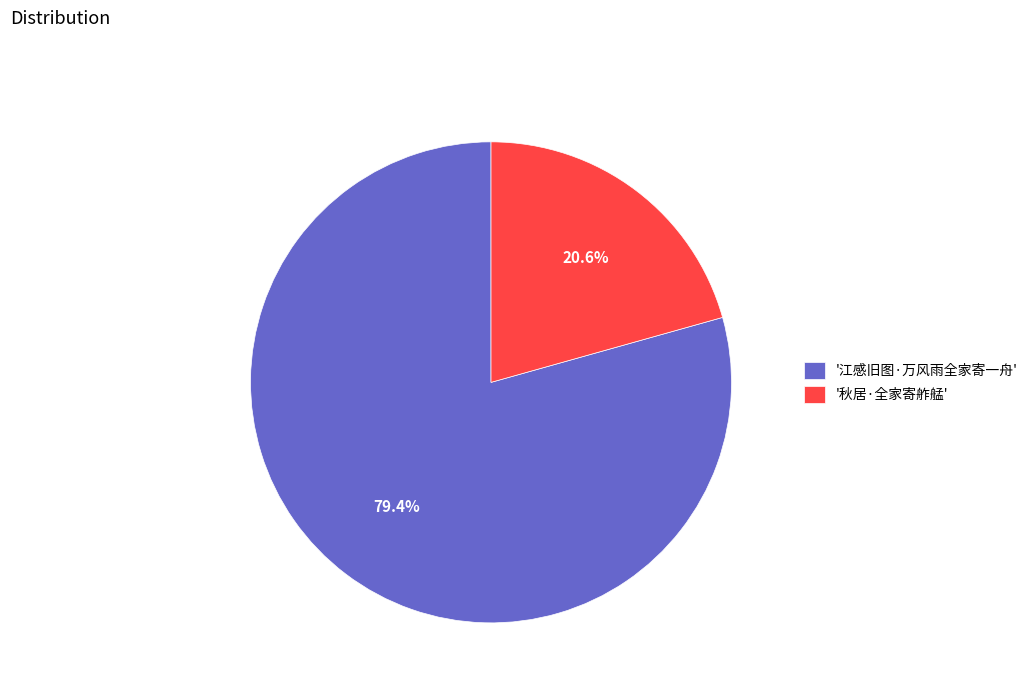

Do '秋居·全家寄舴艋' and '江感旧图·万风雨全家寄一舟' together represent more than half of the pie?

Yes